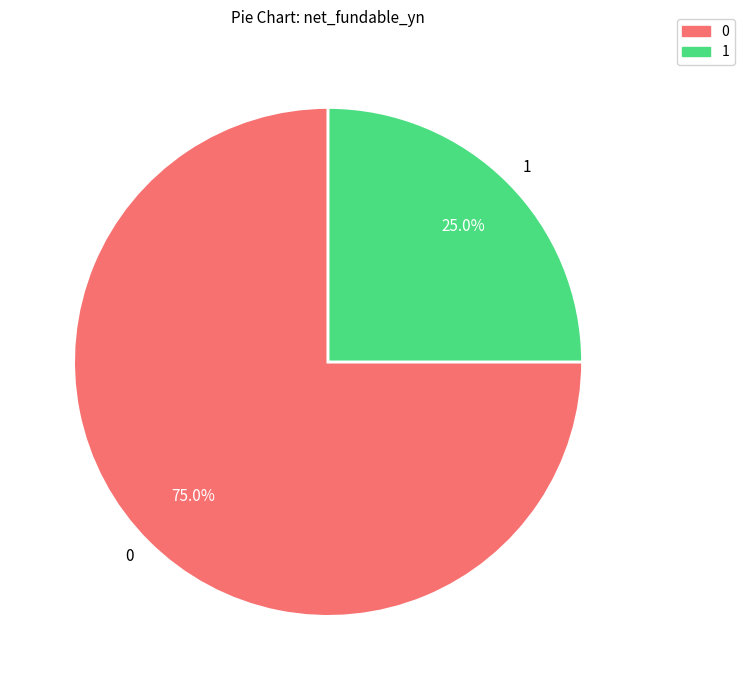

How many slices are in this pie chart?

2